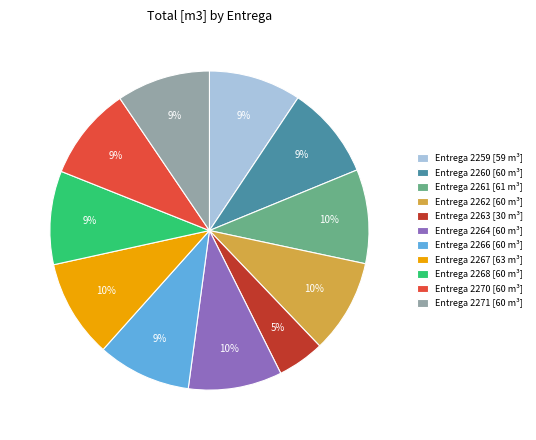

What is the smallest slice in the pie chart?

Entrega 2263 [30 m³]